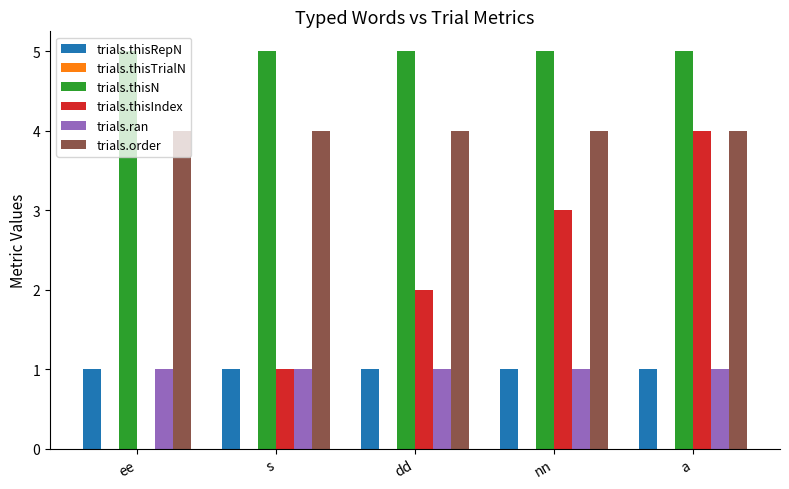

Which series has the largest total across all categories?

trials.thisN